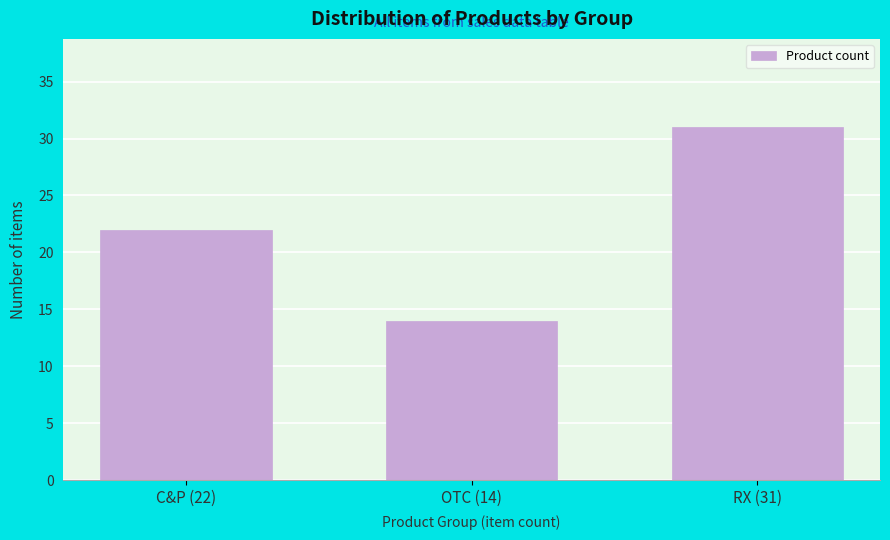

Reading left to right, transcribe all the data shown in this chart.

22	14	31